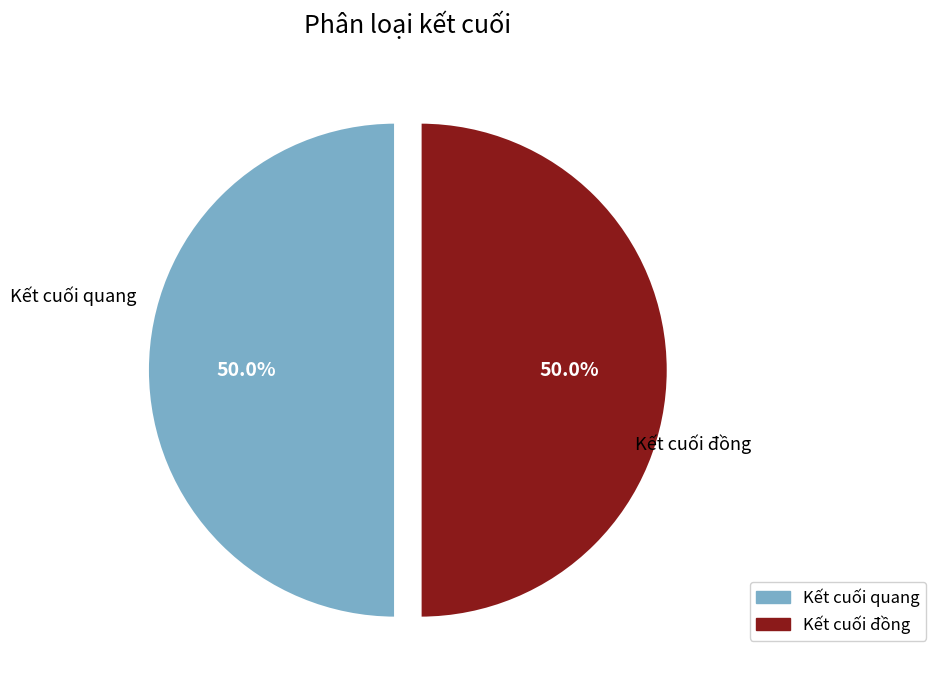

Combined, what portion of the pie is Kết cuối đồng and Kết cuối quang?

100.0%